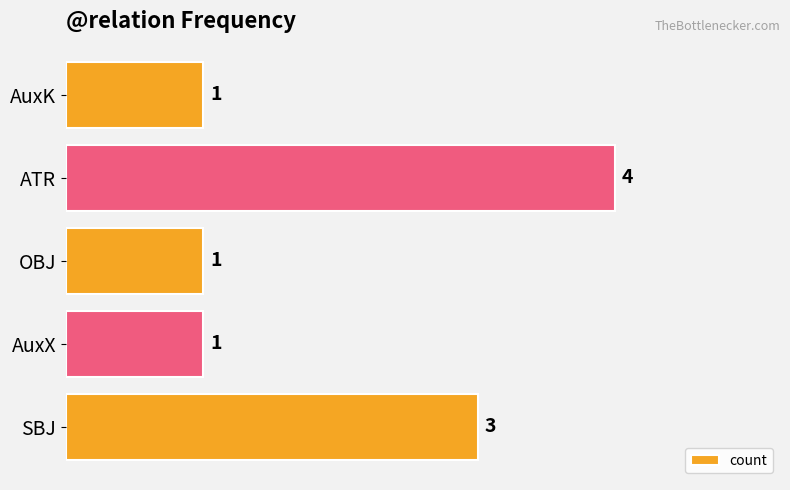

What is the difference between the second highest and minimum values?

2